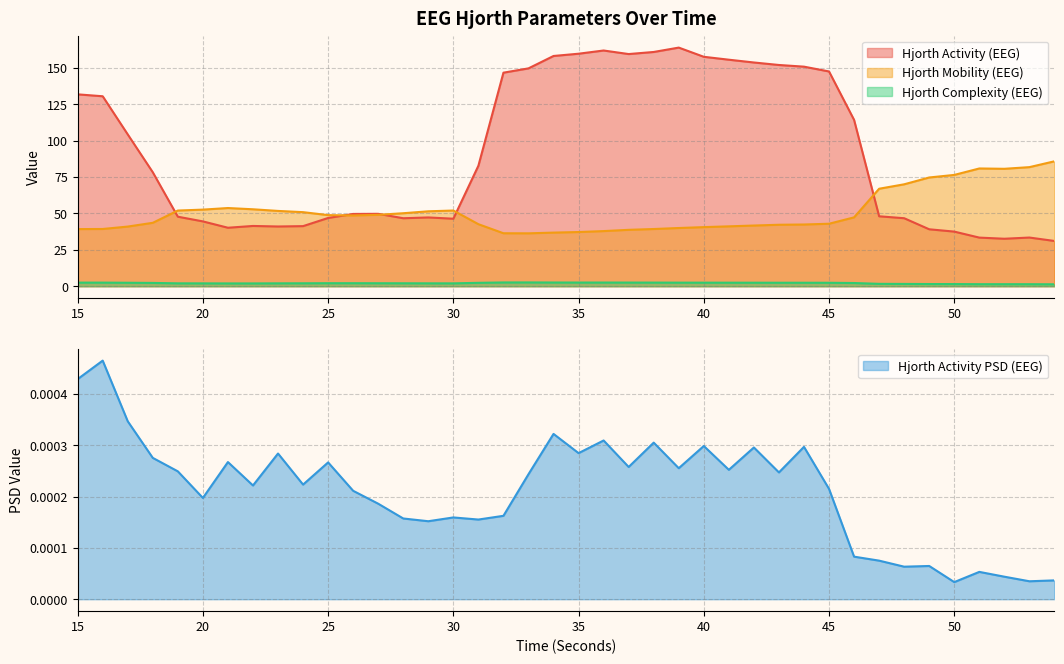

At 23, list the series in order from smallest to largest.

hjorthActivityPSD_EEG, hjorthComplexity_EEG, hjorthActivity_EEG, hjorthMobility_EEG